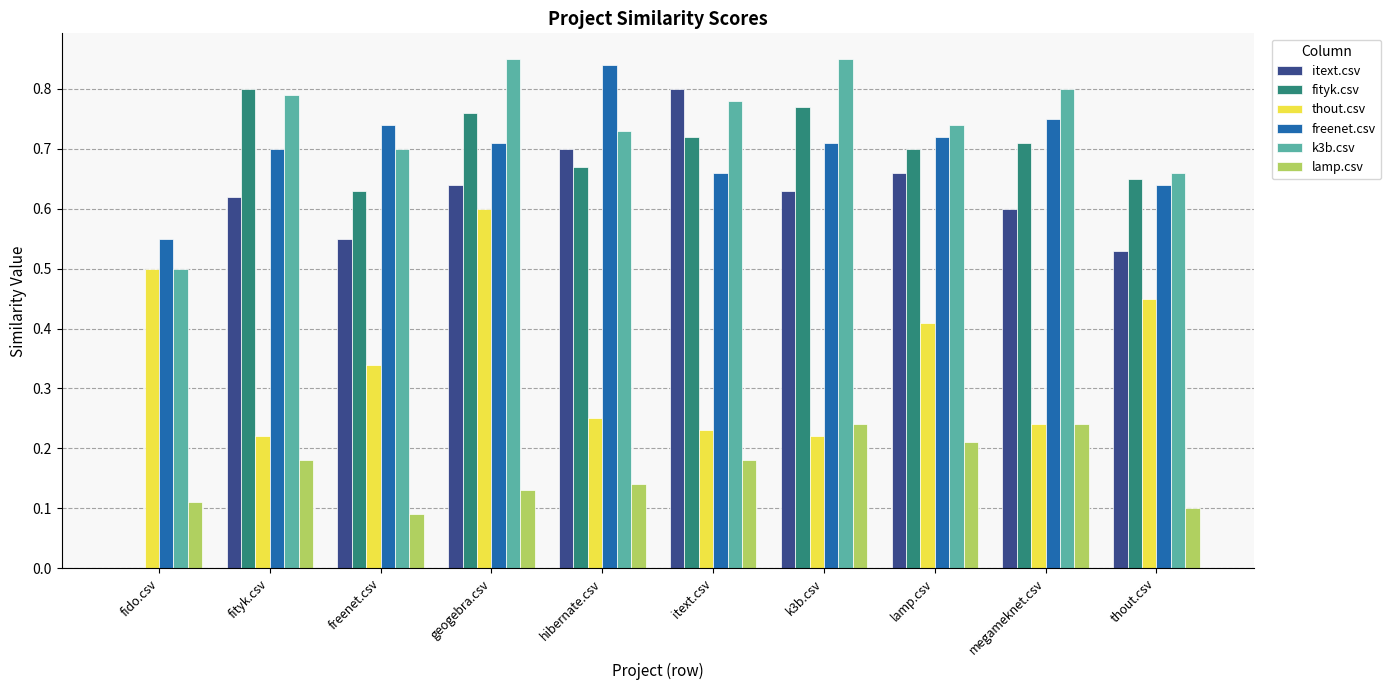

How many groups of bars are there?

10